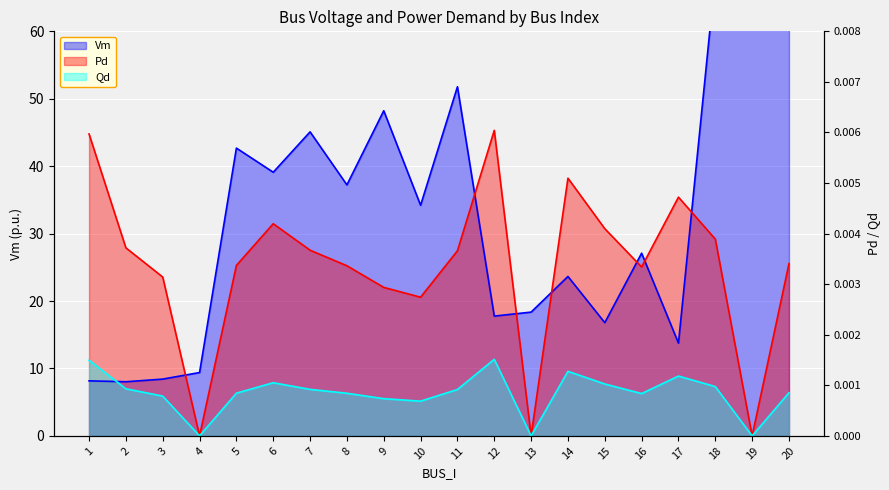

Which category has the lowest value in the Qd series?

4